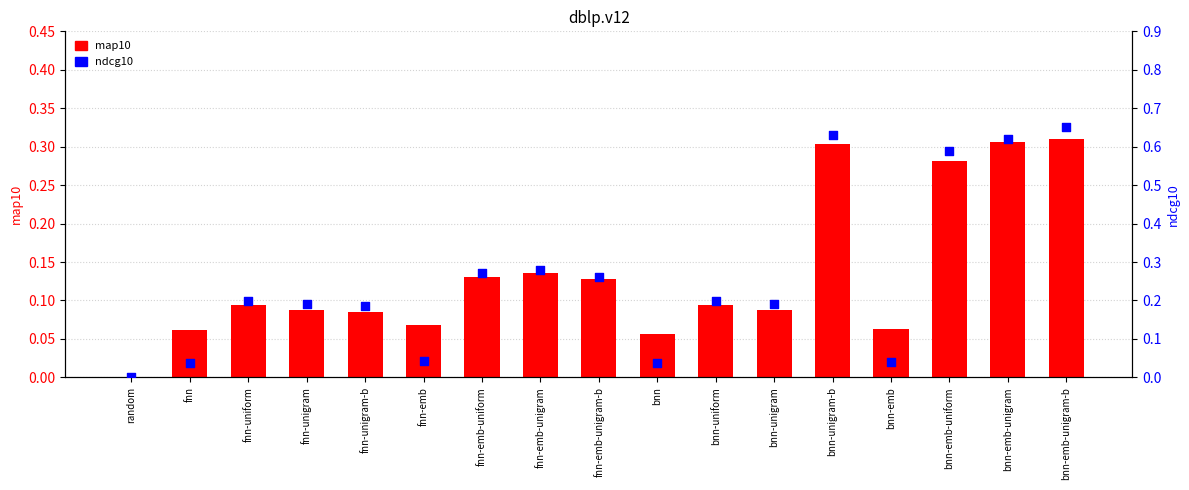

Which series reaches the maximum Y coordinate?

ndcg10